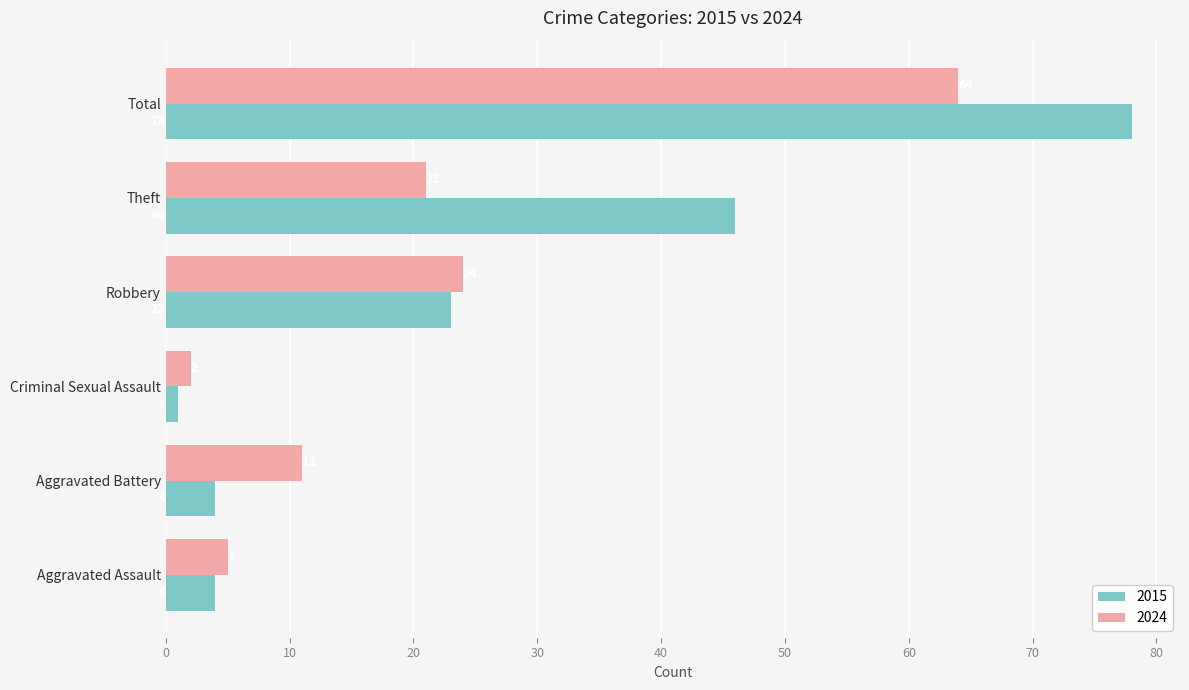

Where is 2024 nearest to the value 33?

Robbery